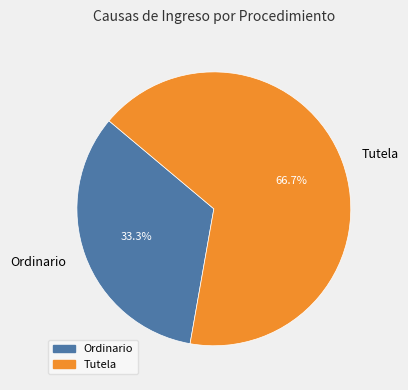

Is there any slice that represents more than half of the pie?

Yes